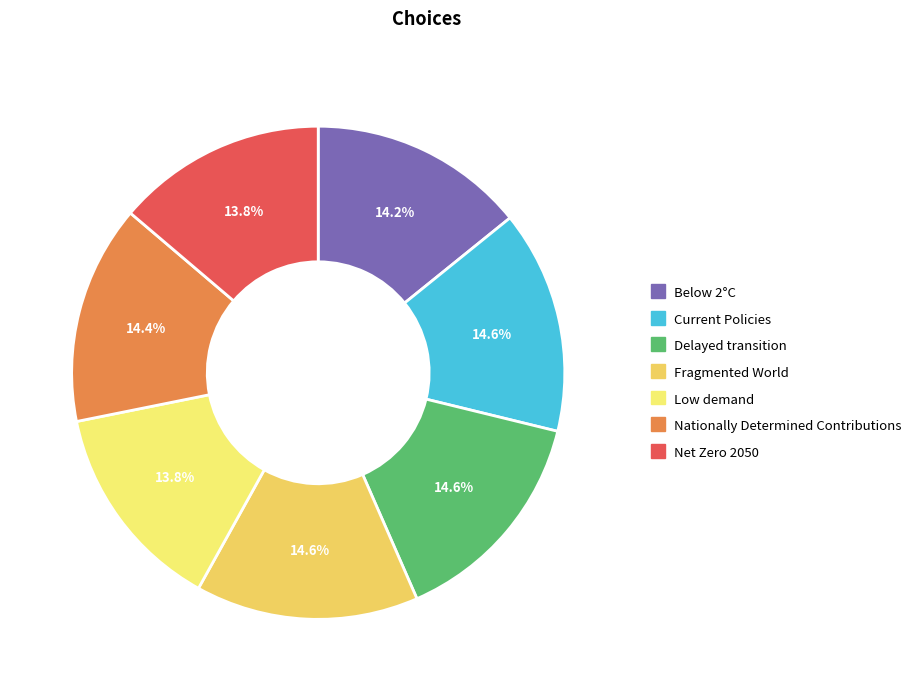

The Current Policies slice represents 15% of the pie. True or false?

True